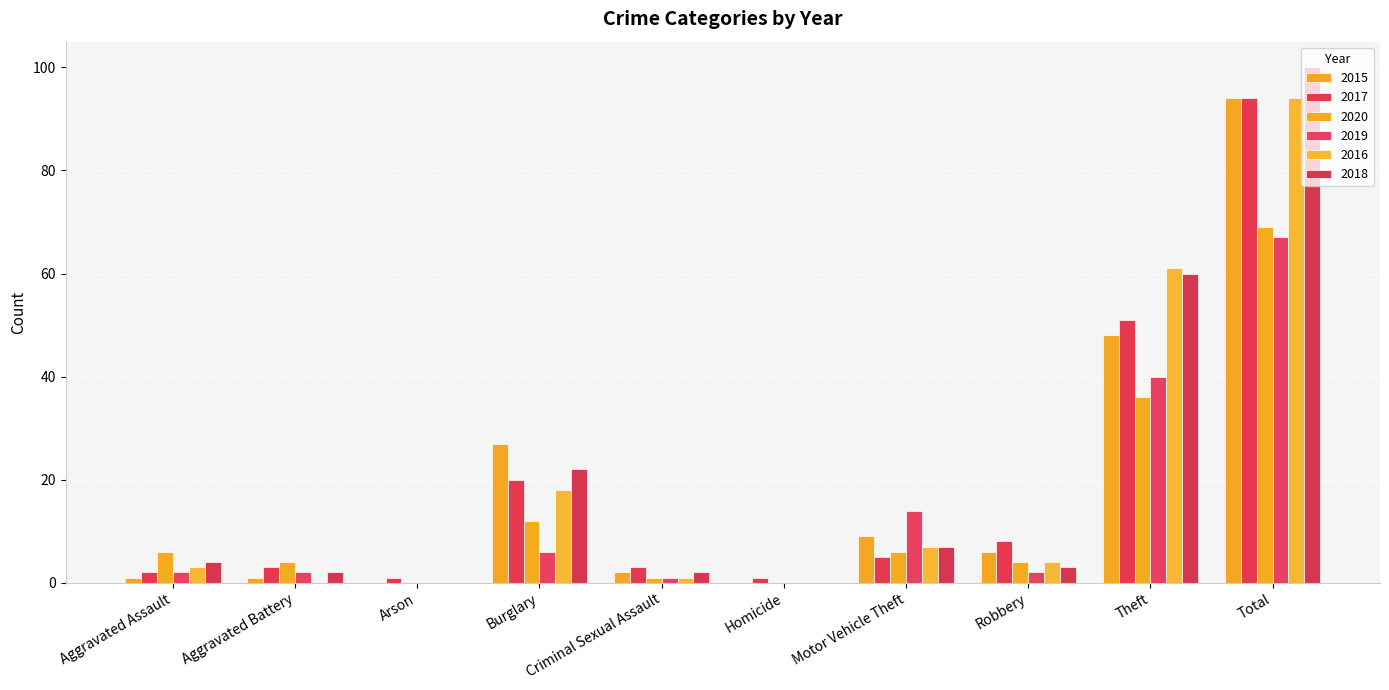

What is the difference between the maximum and second lowest values in the 2020 series?

69